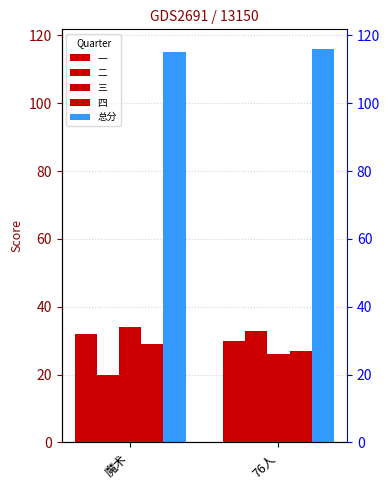

What is the highest value of the 一 series?

32